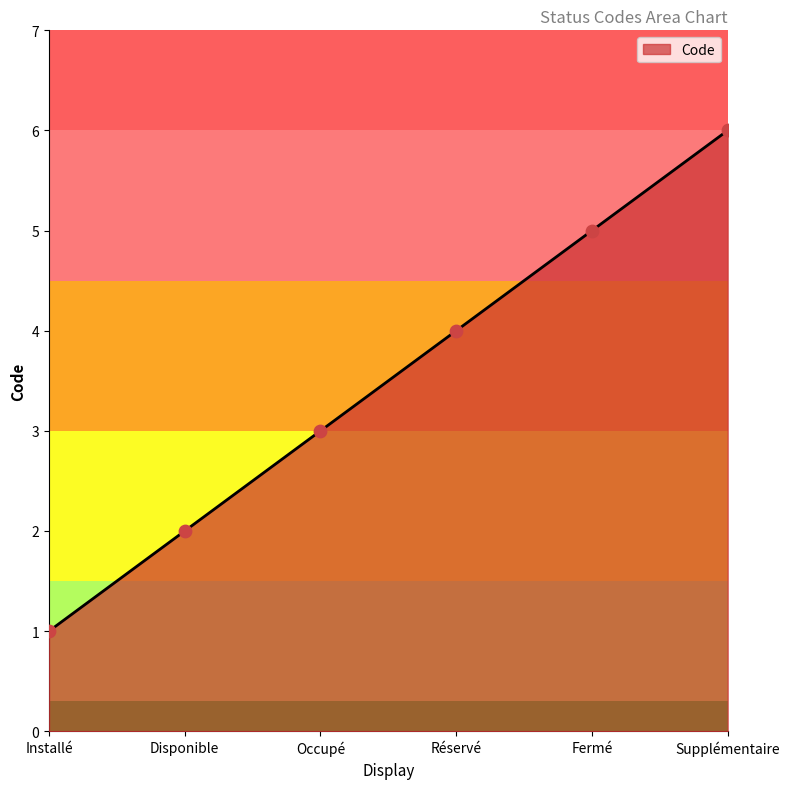

Approximately how many times larger is the value at Installé compared to Disponible?

0.5